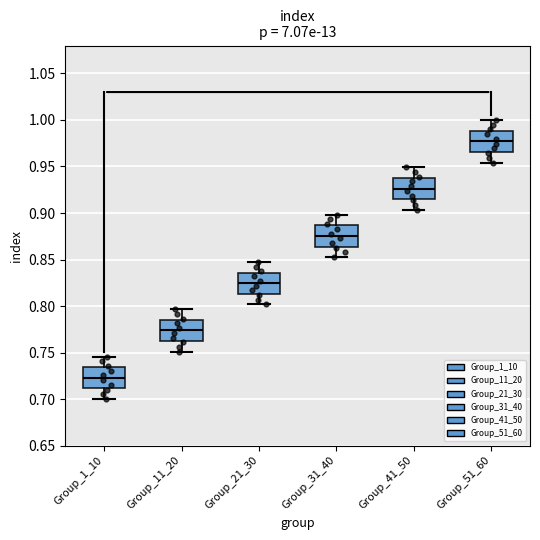

Reading left to right, read every box against the y-axis: the position of its median line, the range the box covers, and the ends of its whiskers. The values are not printed on the chart, so give them approximately, as read against the axis.

Group_1_10: median 0.725, box 0.710 to 0.735, whiskers 0.700 to 0.745
Group_11_20: median 0.775, box 0.760 to 0.785, whiskers 0.750 to 0.795
Group_21_30: median 0.825, box 0.815 to 0.835, whiskers 0.800 to 0.845
Group_31_40: median 0.875, box 0.865 to 0.885, whiskers 0.855 to 0.900
Group_41_50: median 0.925, box 0.915 to 0.940, whiskers 0.905 to 0.950
Group_51_60: median 0.975, box 0.965 to 0.990, whiskers 0.955 to 1.000